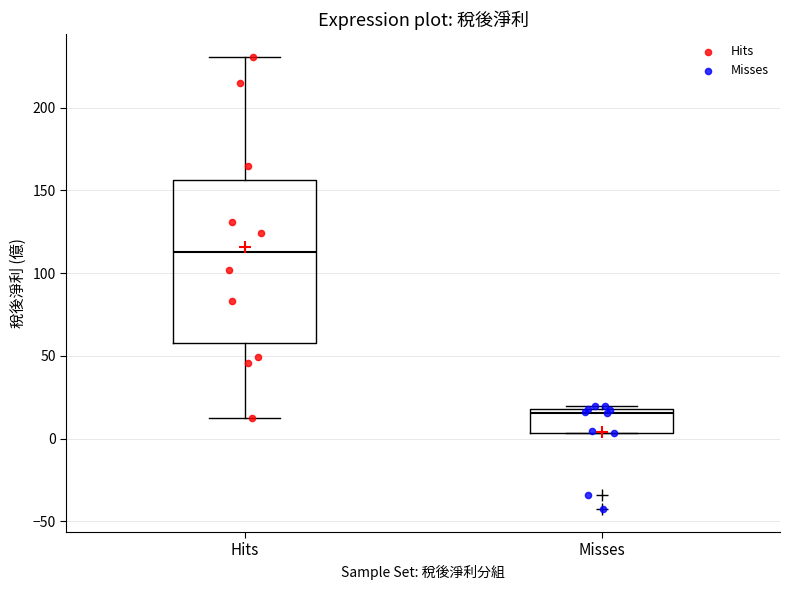

Where does the median line of the box for Misses sit on the y-axis? The values are not printed on the chart, so give them approximately, as read against the axis.

15